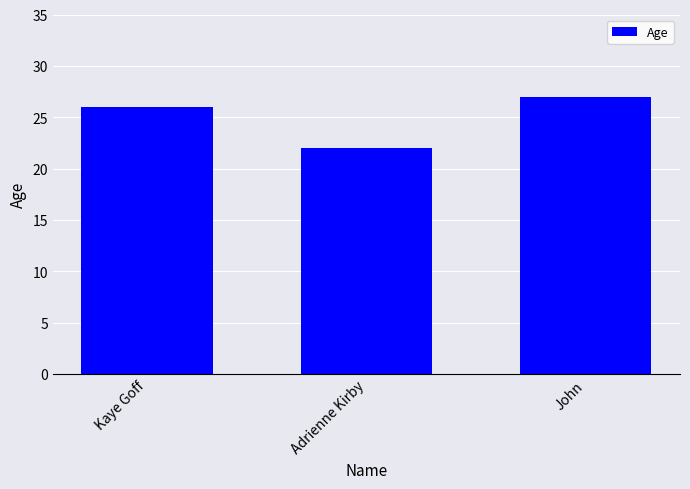

What is the difference between the maximum and minimum values?

5